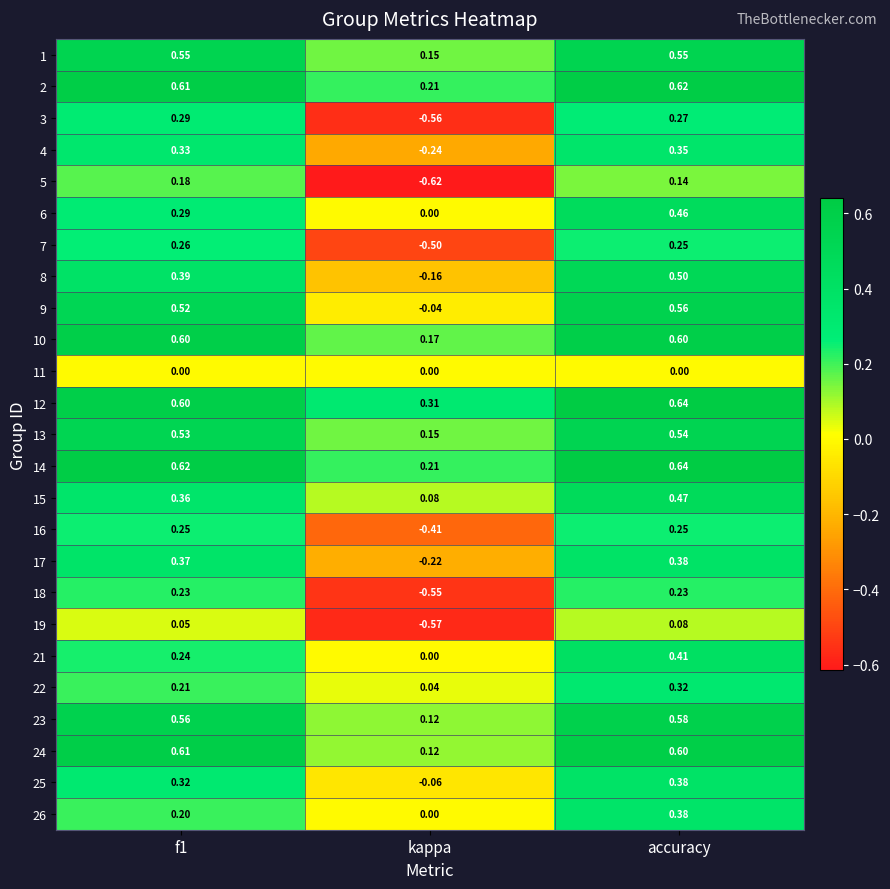

Where is 7 nearest to the value 0?

accuracy